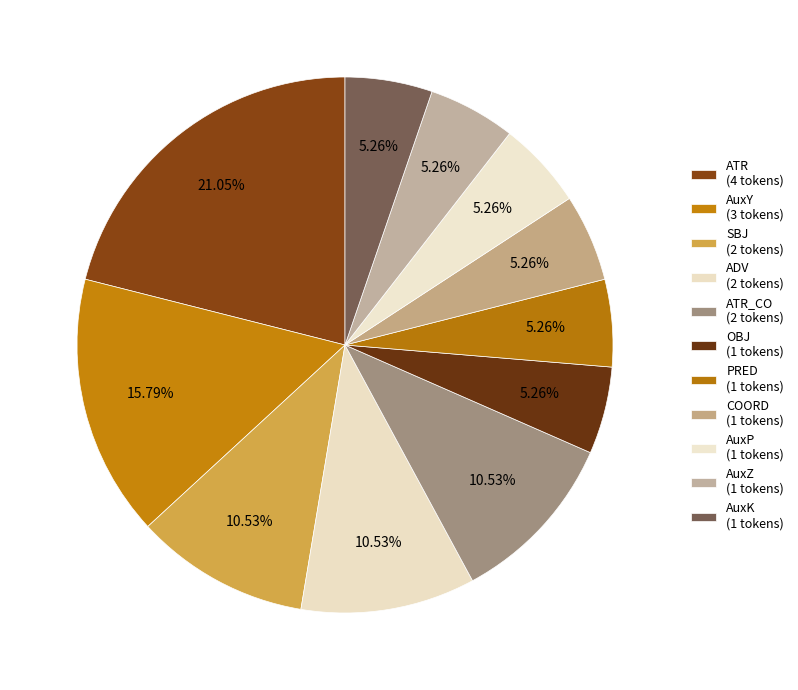

Which category has the biggest portion of the pie?

ATR